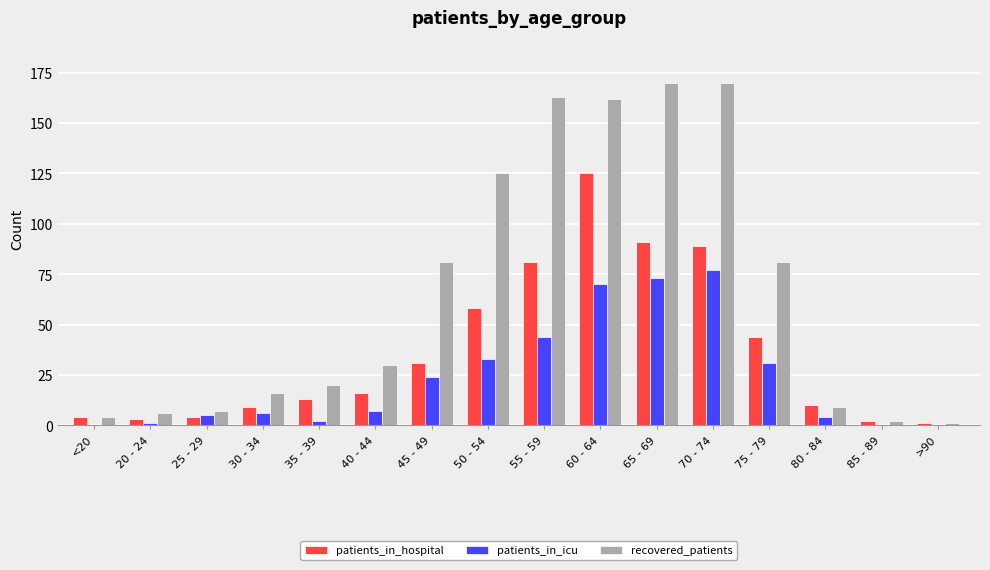

Which category has the highest value in the patients_in_icu series?

70 - 74